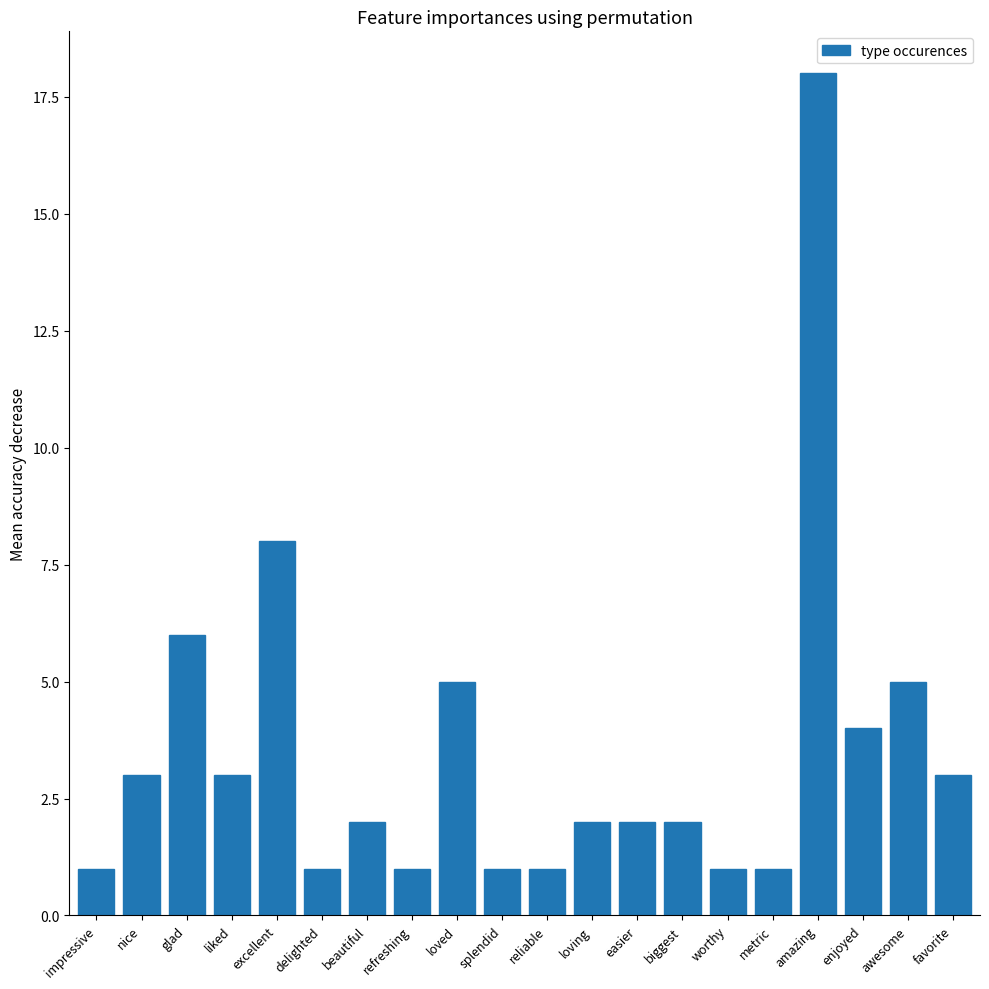

Are the bars horizontal?

No